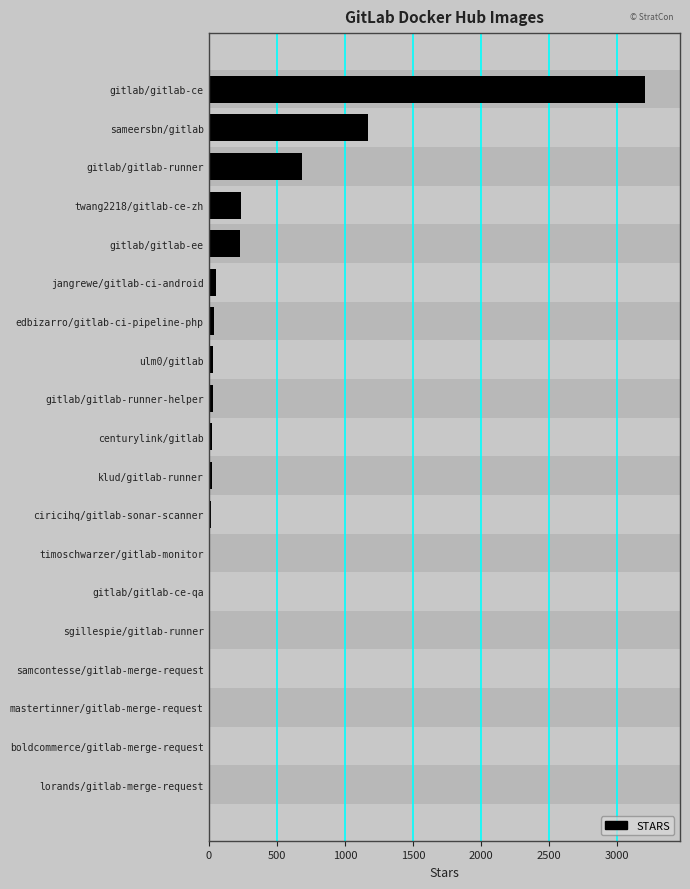

What is the value of the 3rd bar from the left?

684